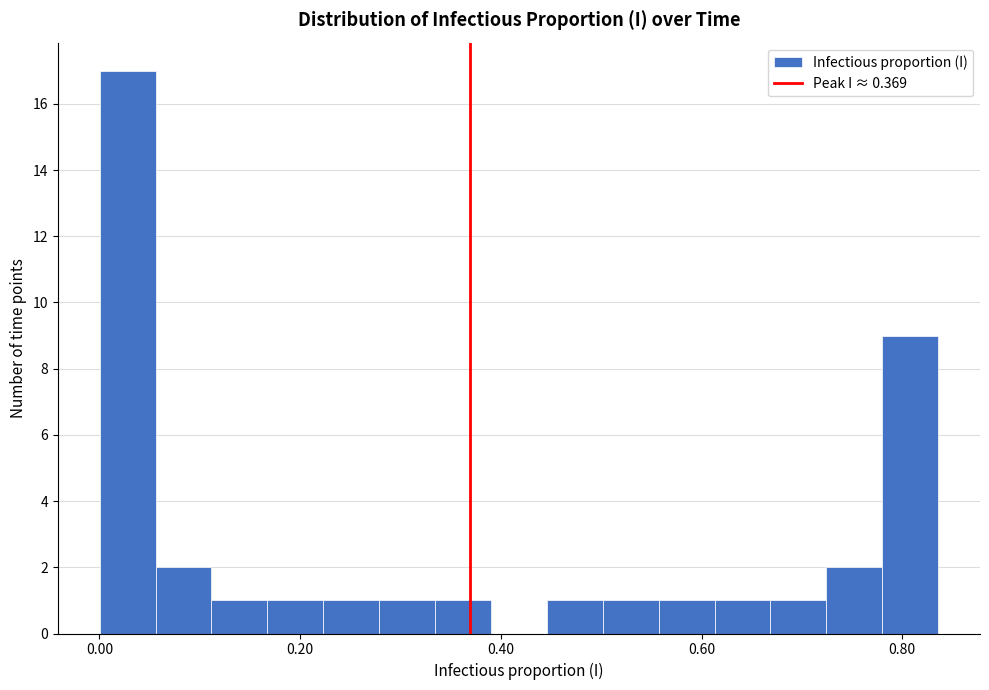

Around what value on the x-axis is the tallest bar? Give the approximate position of its centre, as read against the axis.

0.02